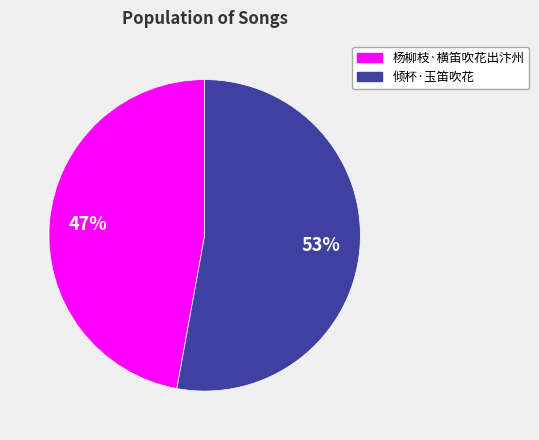

What is the ratio of the value at 倾杯·玉笛吹花 to the value at 杨柳枝·横笛吹花出汴州?

1.1